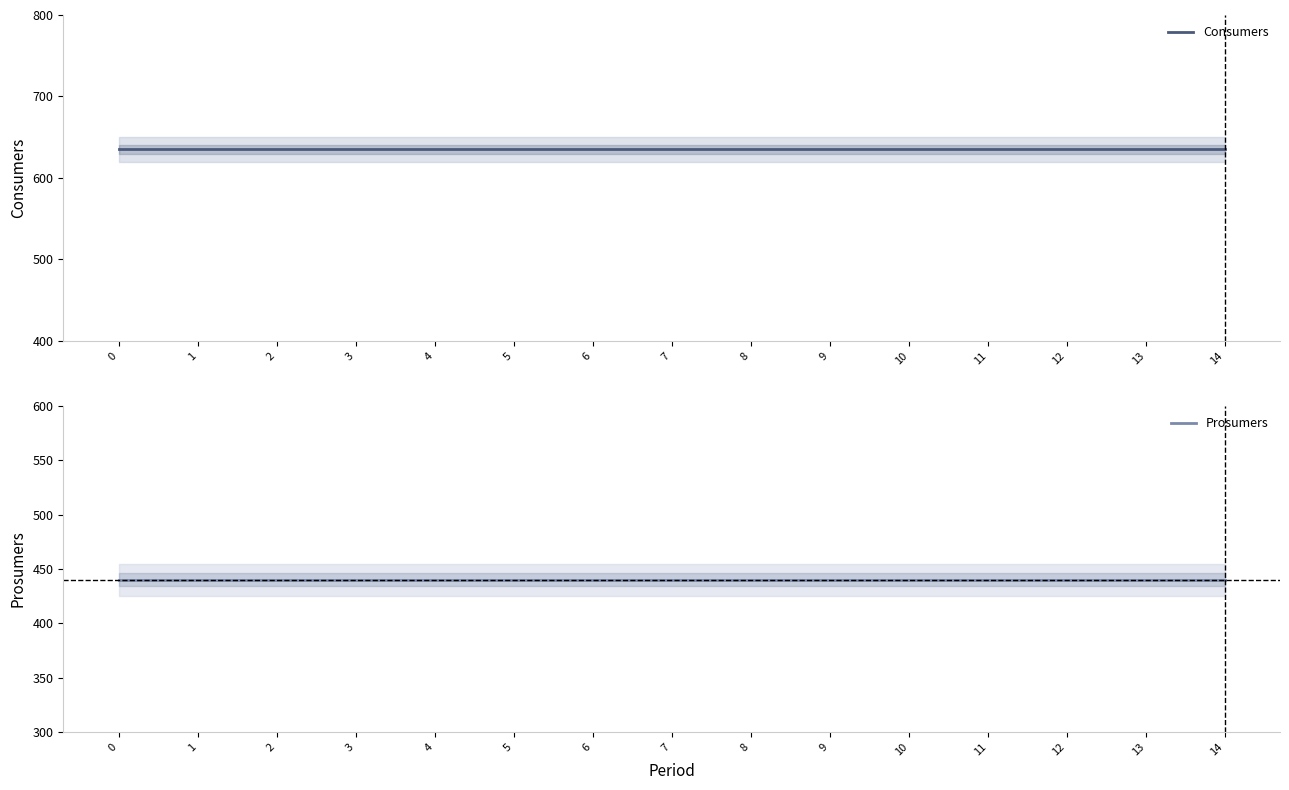

What is the greatest value displayed?

635